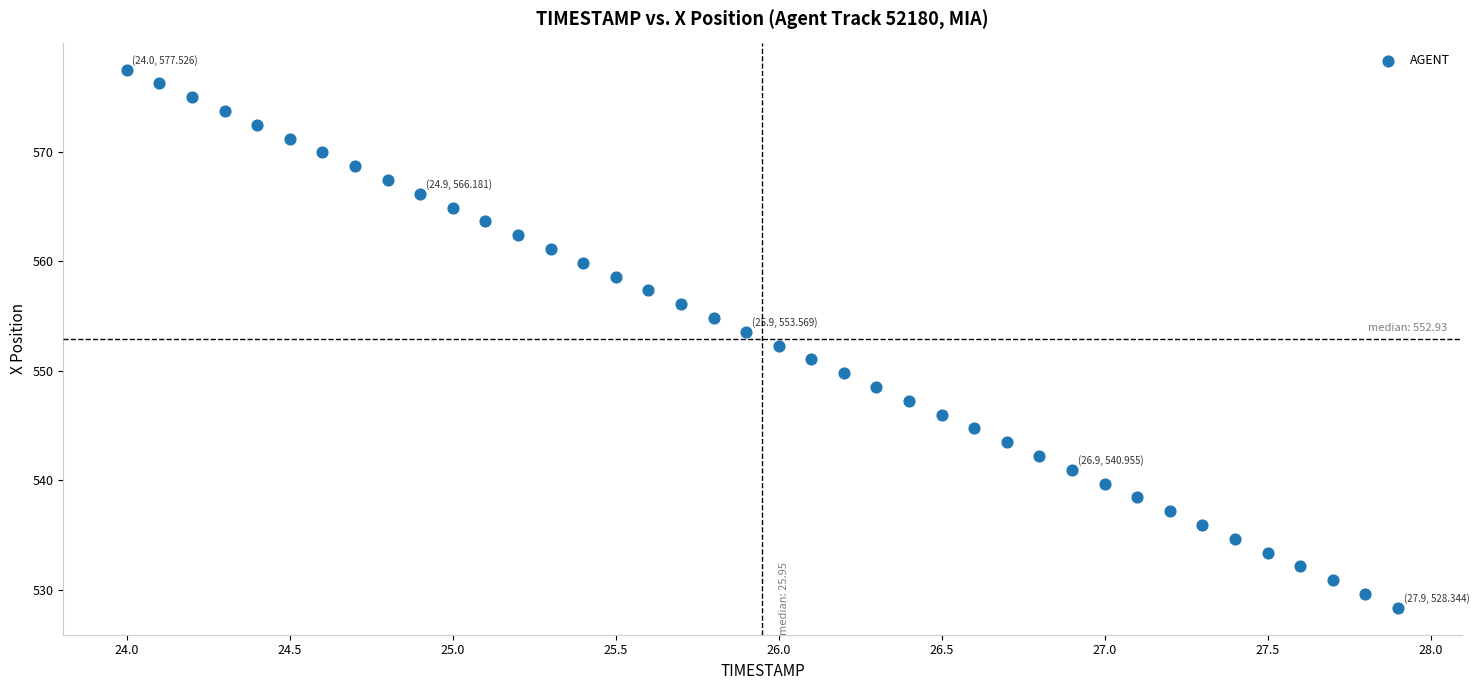

What is the range of Y values (max minus min)?

49.2